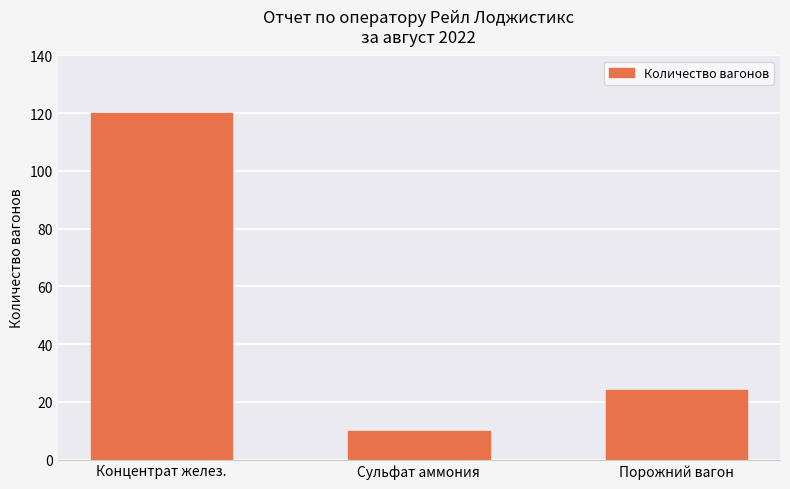

List the labels in order of value, smallest first.

Сульфат аммония, Порожний вагон, Концентрат желез.